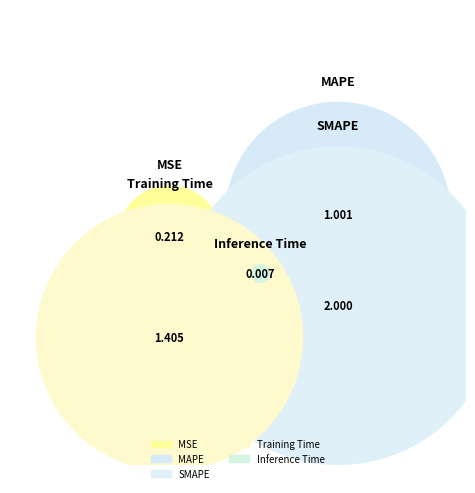

To the nearest percent, what is the combined percentage of MAPE and SMAPE?

65%